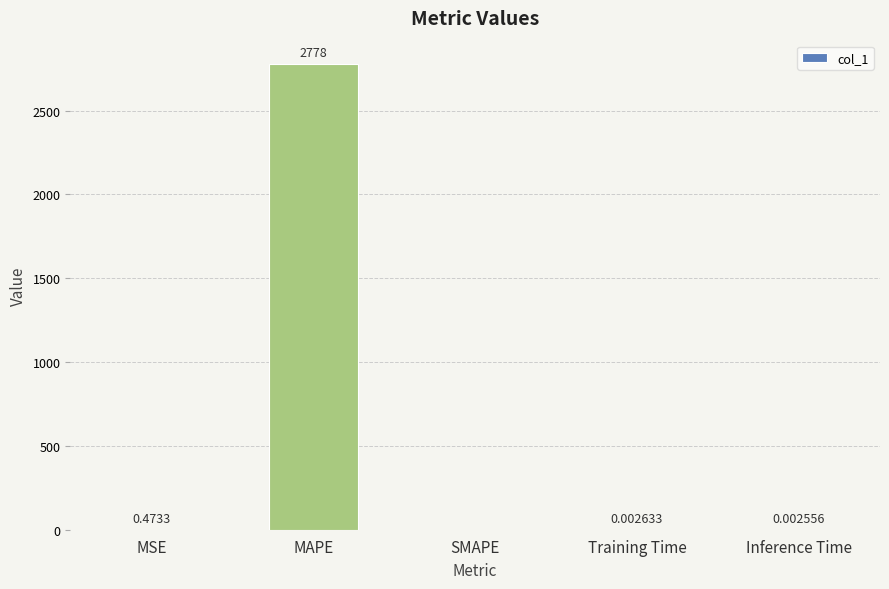

What is the sum of all values?

2778.2